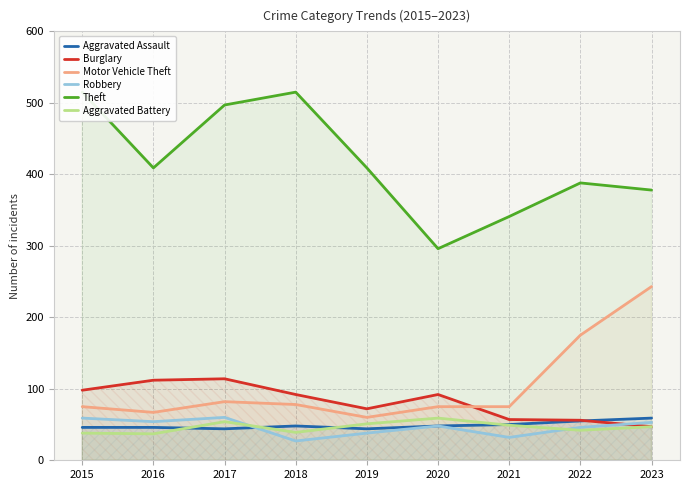

What is the lowest value of the Robbery series?

27